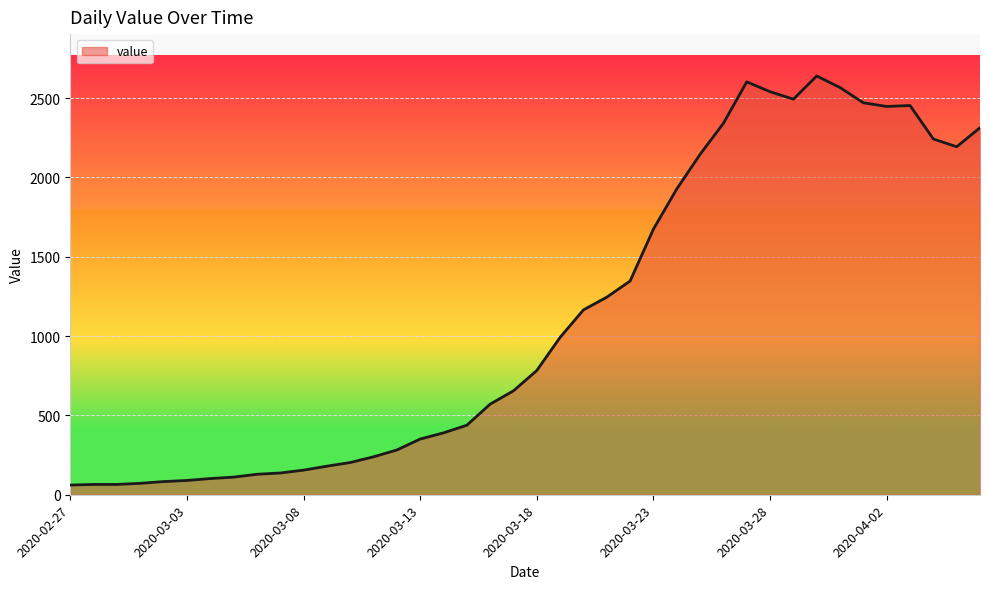

Does the chart display data point markers on the line(s)?

No